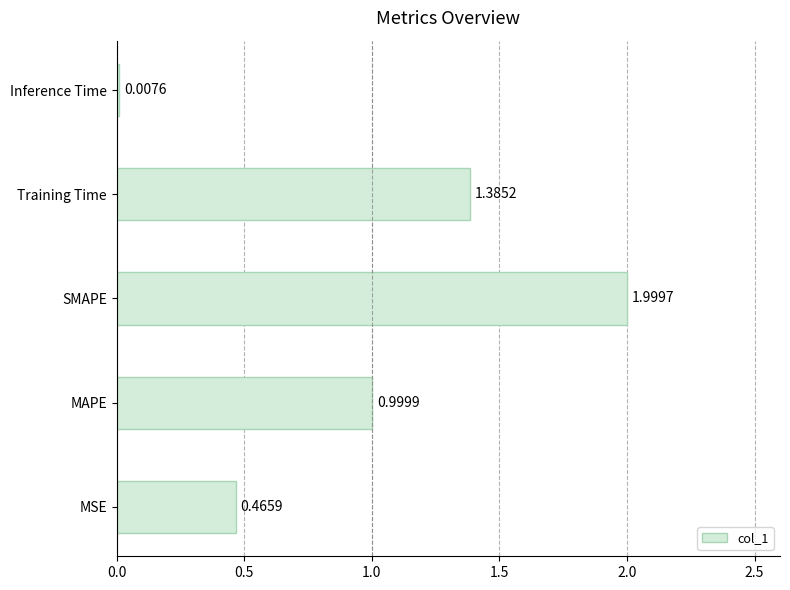

What is the sum of the values at MSE and SMAPE?

2.5